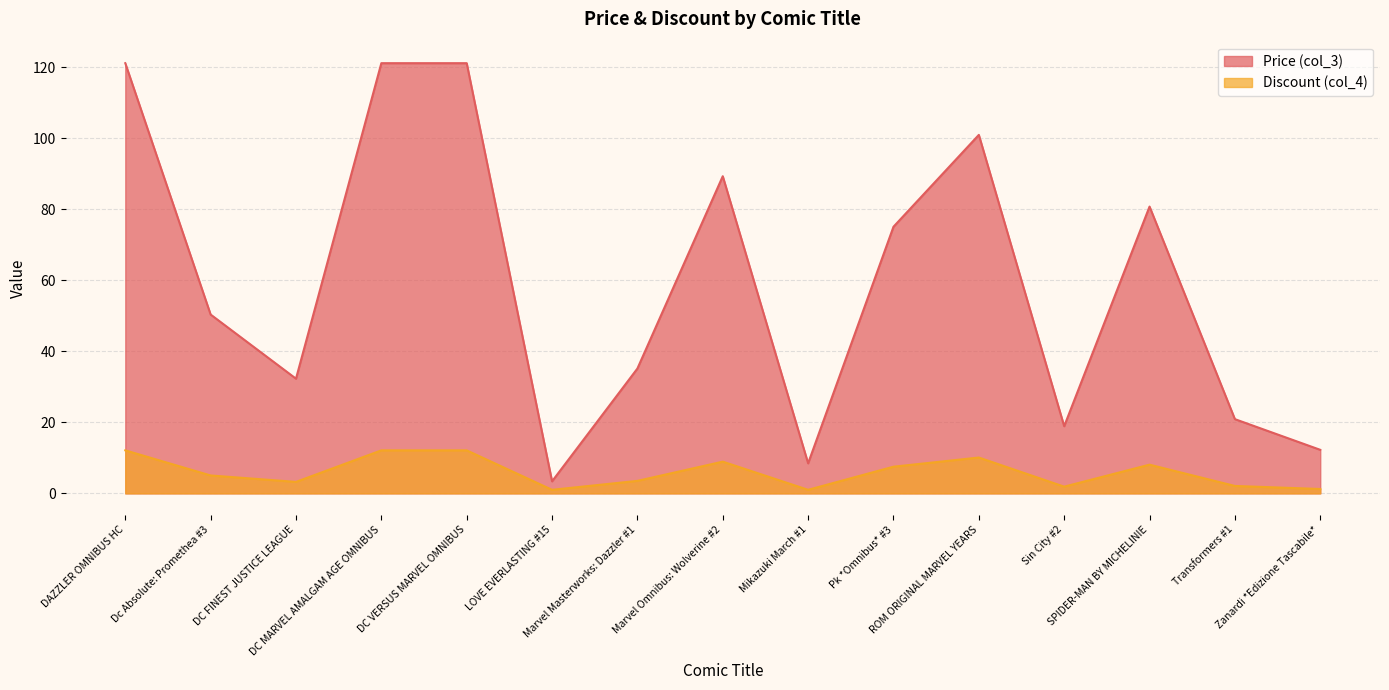

True or false: Discount (col_4) and Price (col_3) cross at least once.

False